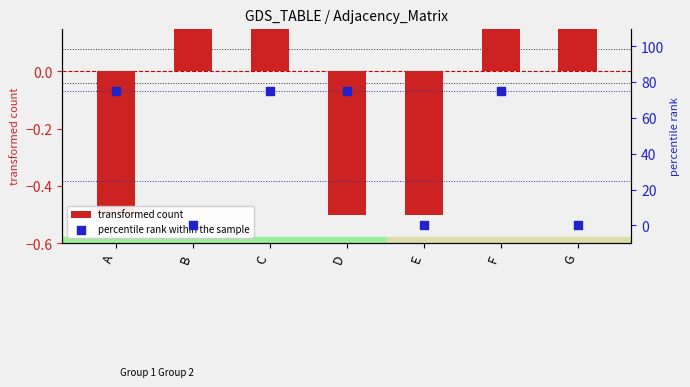

At how many categories does at least one series exceed 55?

4